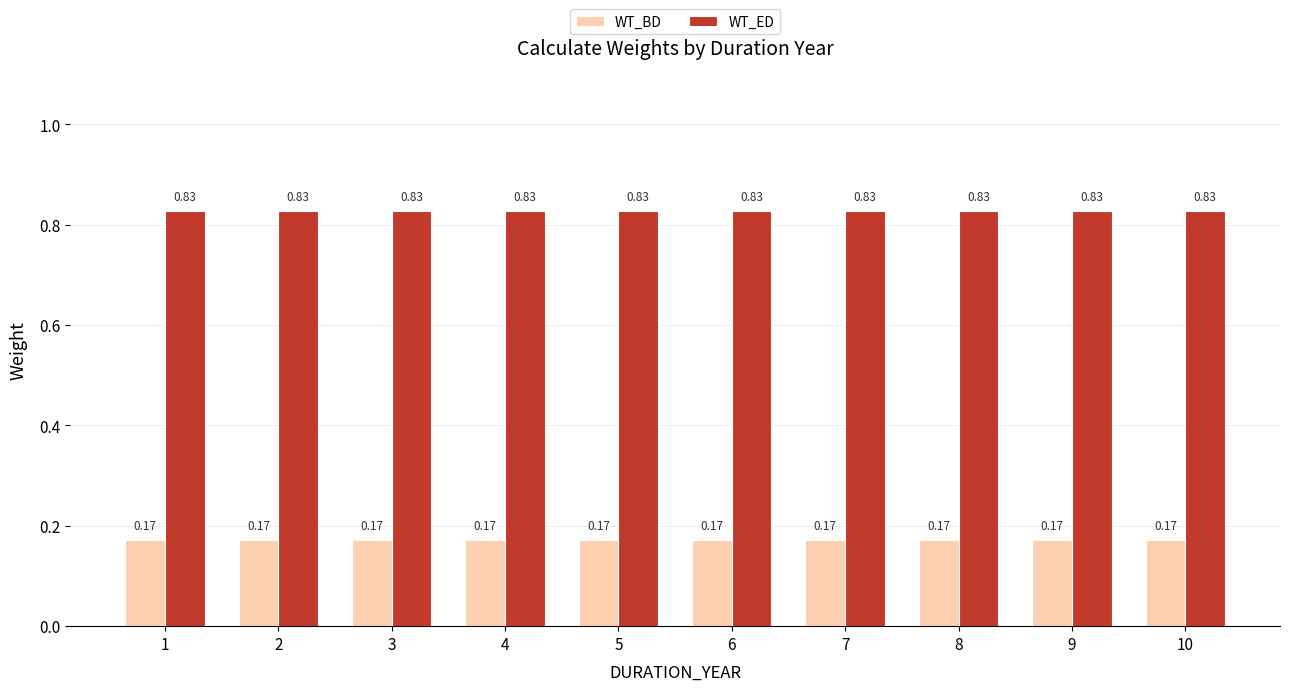

How many groups of bars are there?

10